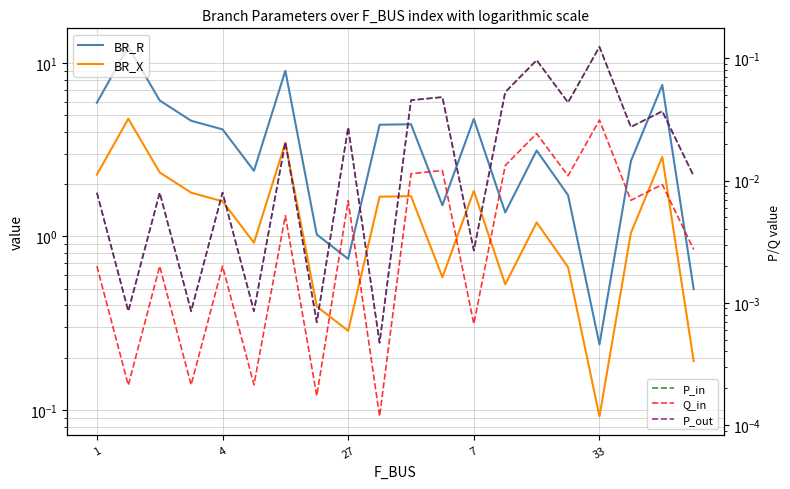

What is the difference between the maximum and minimum values in the BR_X series?

4.7